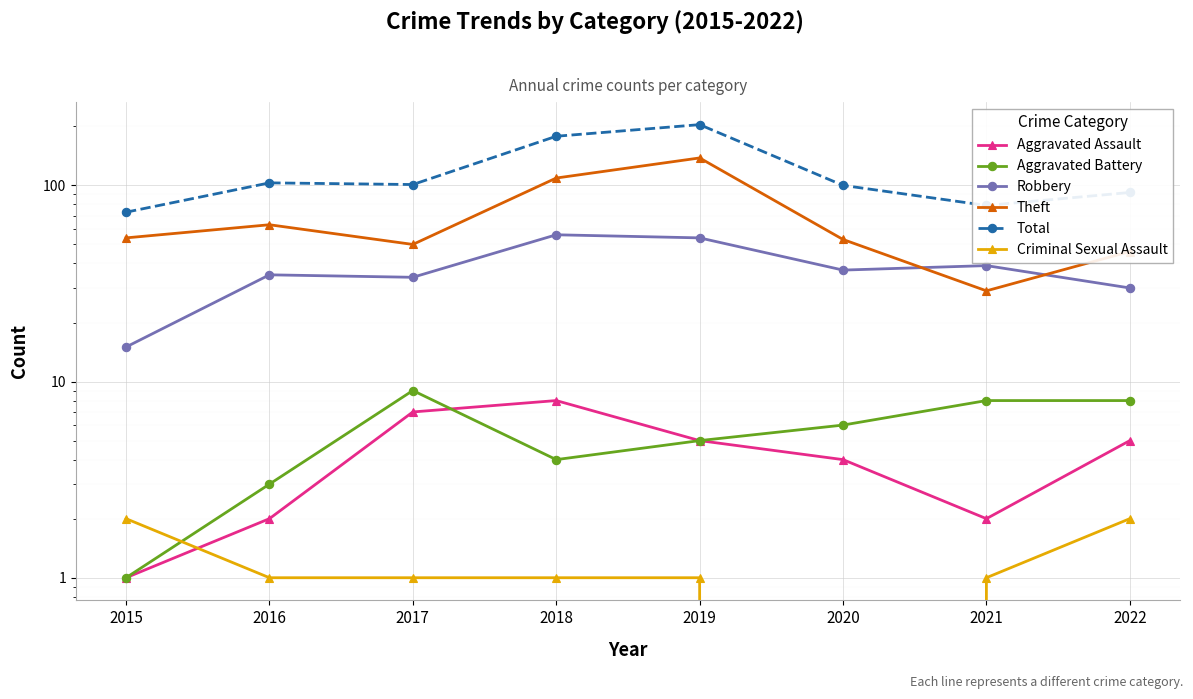

Rank the categories by Theft value from highest to lowest.

2019, 2018, 2016, 2015, 2020, 2017, 2022, 2021